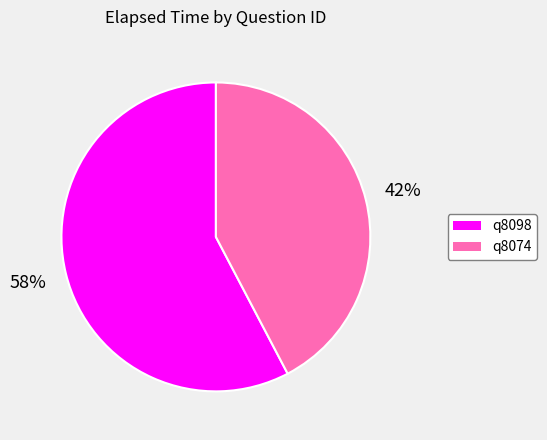

Combined, do q8098 and q8074 account for over 50%?

Yes